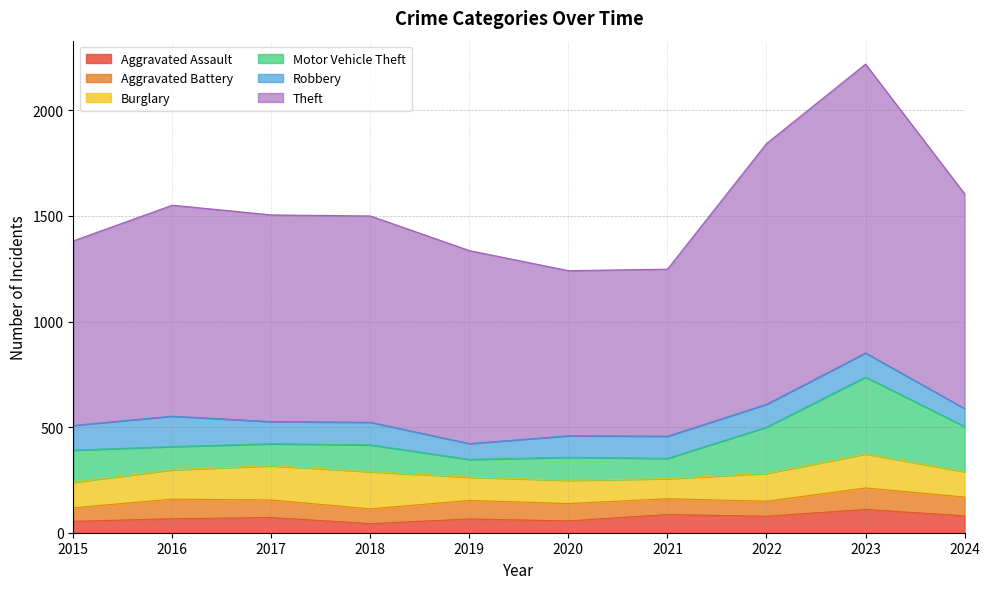

Reading left to right, what are all the values shown in this chart?

Aggravated Assault: 54	66	72	43	65	56	86	78	110	80
Aggravated Battery: 64	93	83	70	88	82	75	71	102	89
Burglary: 121	139	162	176	110	110	95	132	161	120
Motor Vehicle Theft: 152	110	104	127	84	109	96	219	364	214
Robbery: 117	144	105	107	75	102	105	108	114	85
Theft: 874	999	979	977	914	782	791	1235	1368	1017